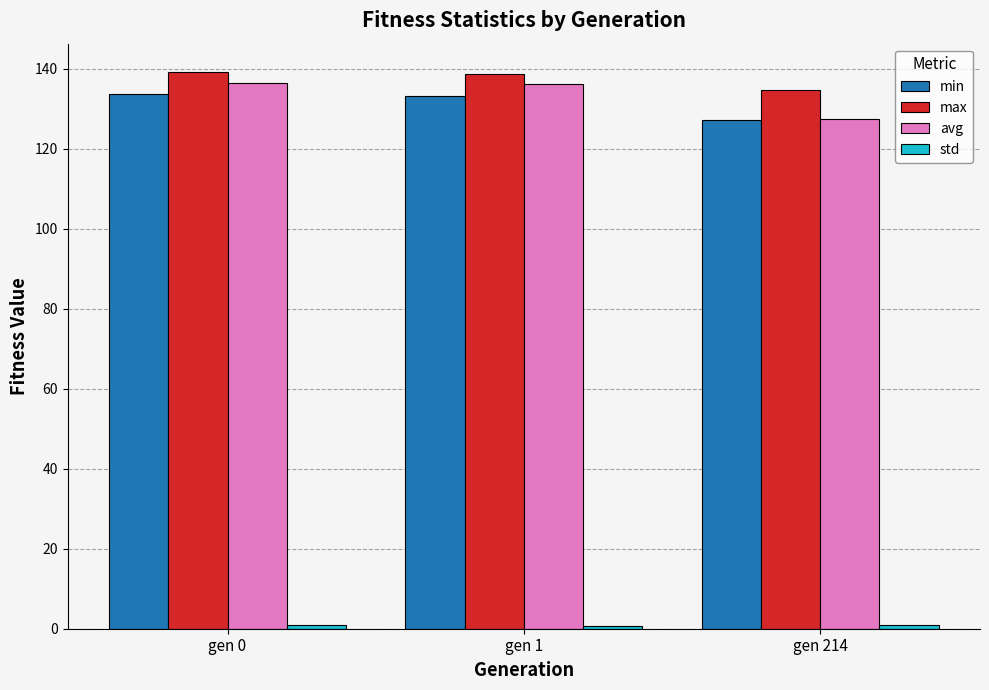

Are the bars grouped side by side (vs. stacked)?

Yes